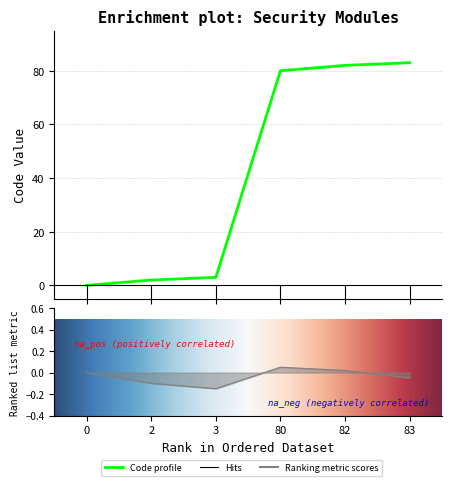

Reading left to right, list all the values displayed in this chart.

0=0	2=2	3=3	80=80	82=82	83=83